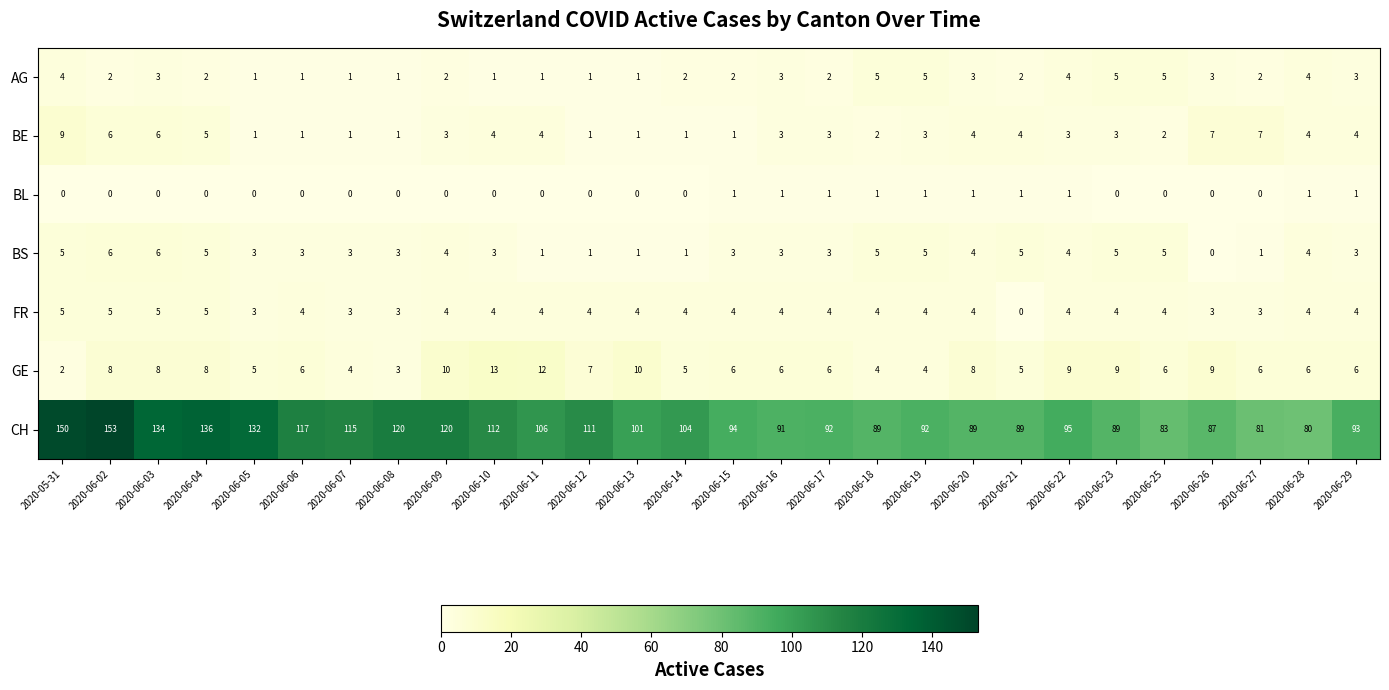

The value of AG at 2020-06-05 is 1. True or false?

True